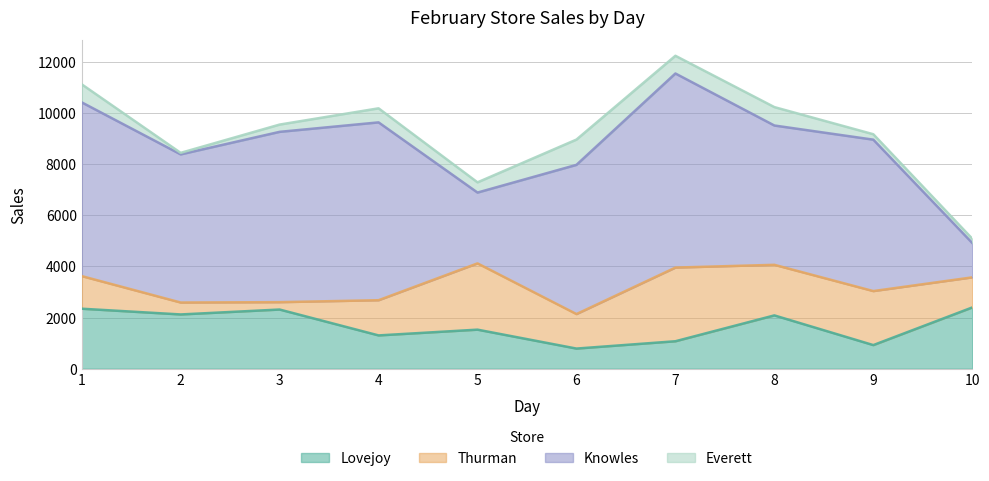

The value of Everett at 4 is 969. True or false?

False